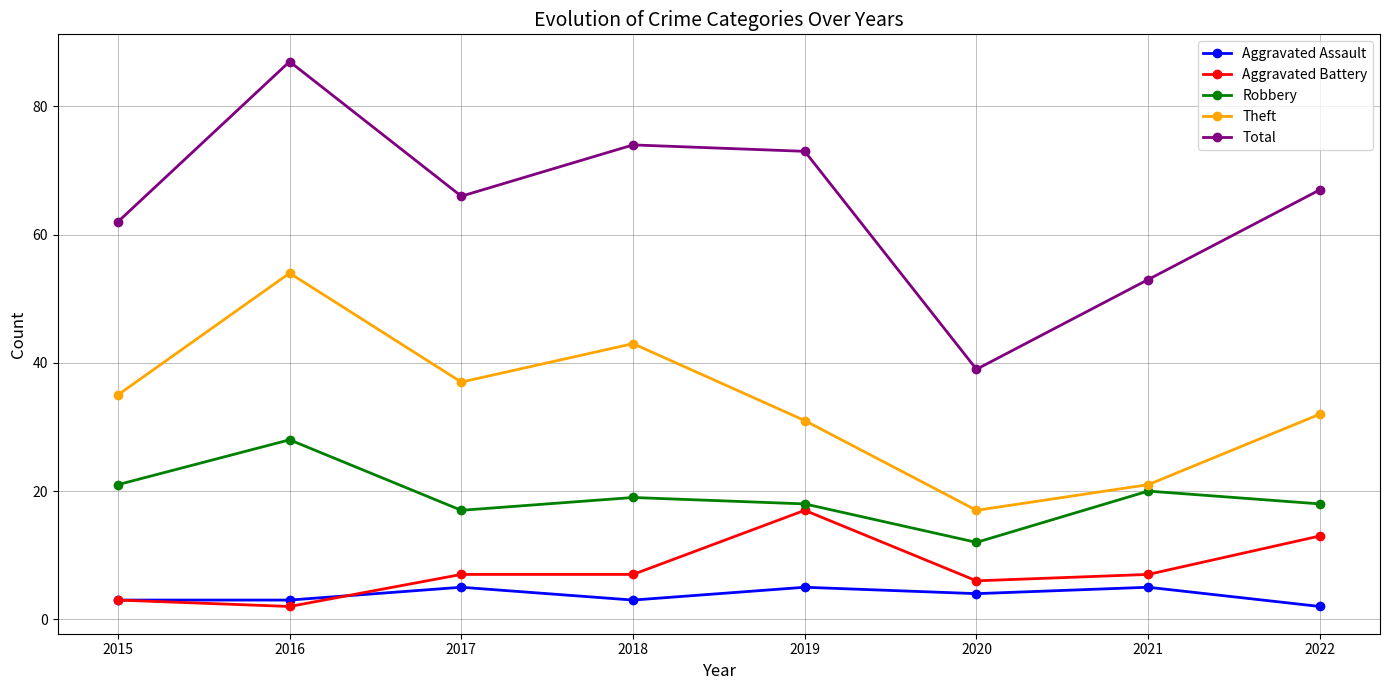

List the series in order of their peak value, highest first.

Total, Theft, Robbery, Aggravated Battery, Aggravated Assault